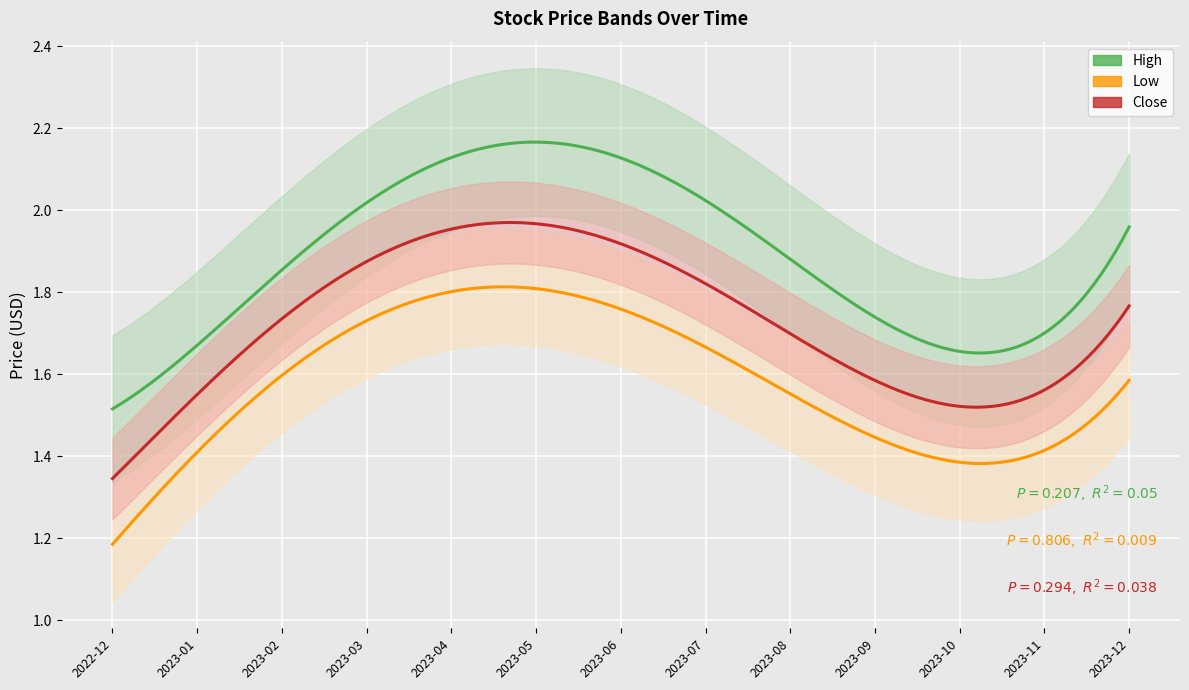

At which label is Low closest to 1?

2022-12